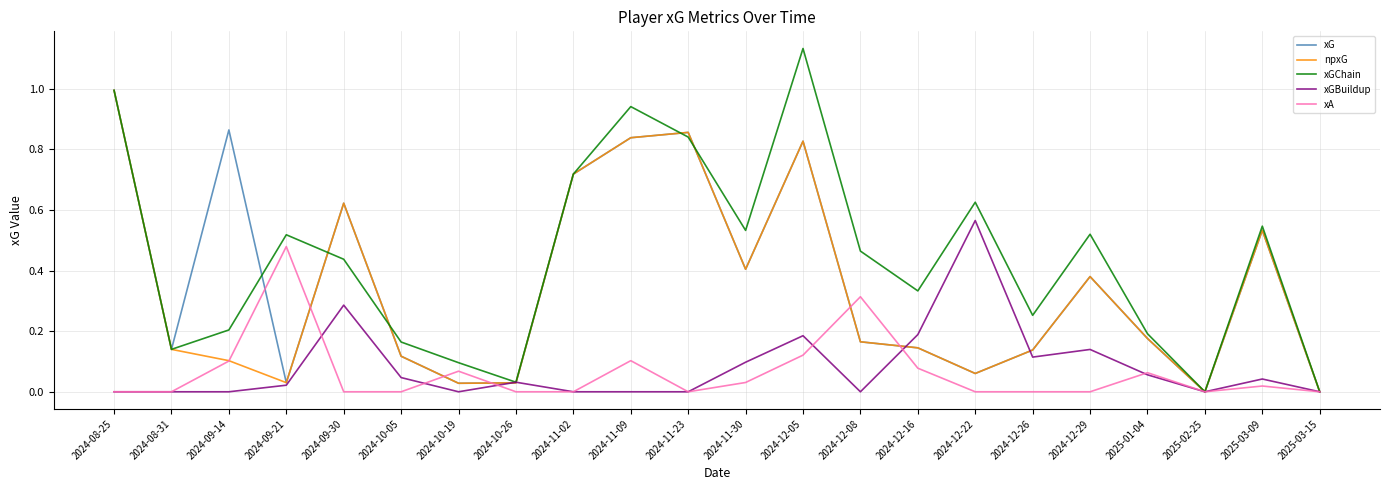

True or false: xGChain has a value of 1.9 at 2024-12-05.

False